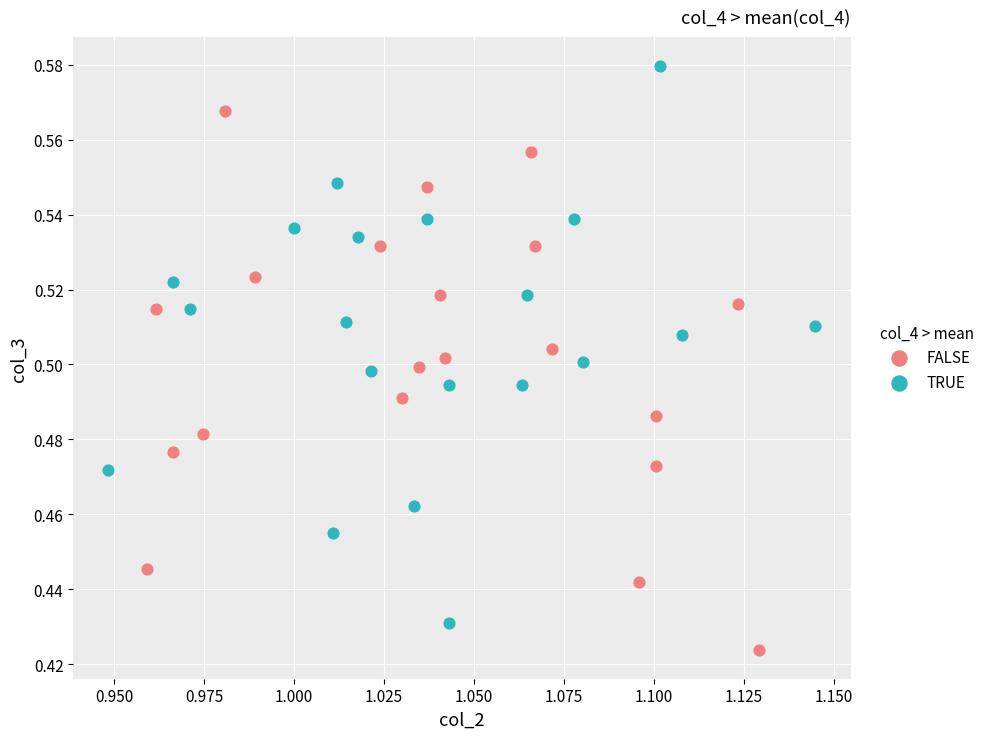

Which series reaches the minimum Y coordinate?

FALSE